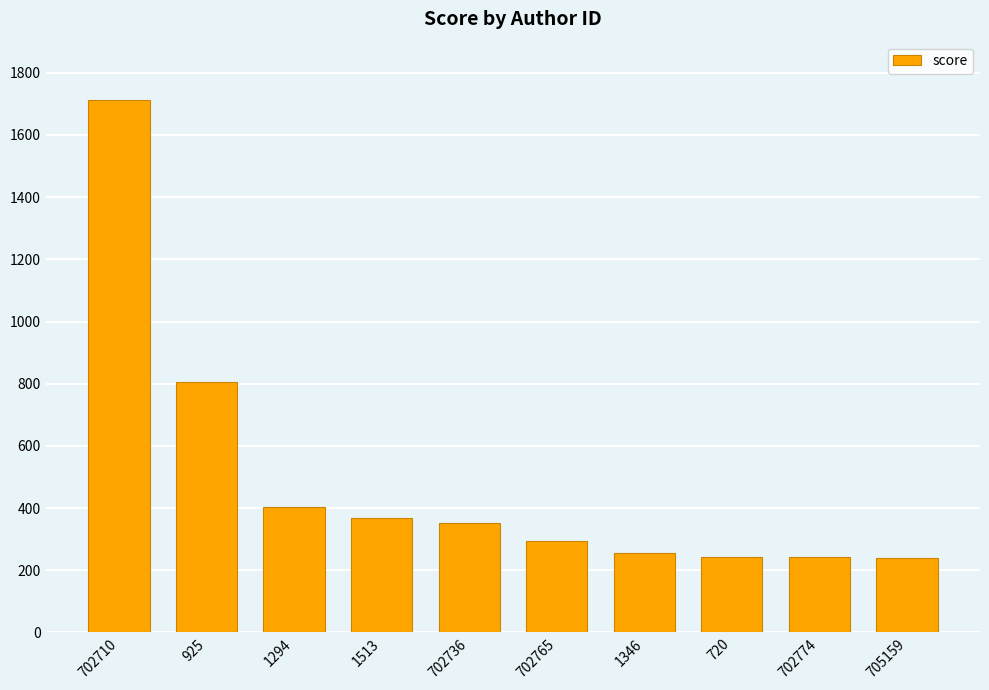

What is the sum of the values at 705159 and 1346?

496.0